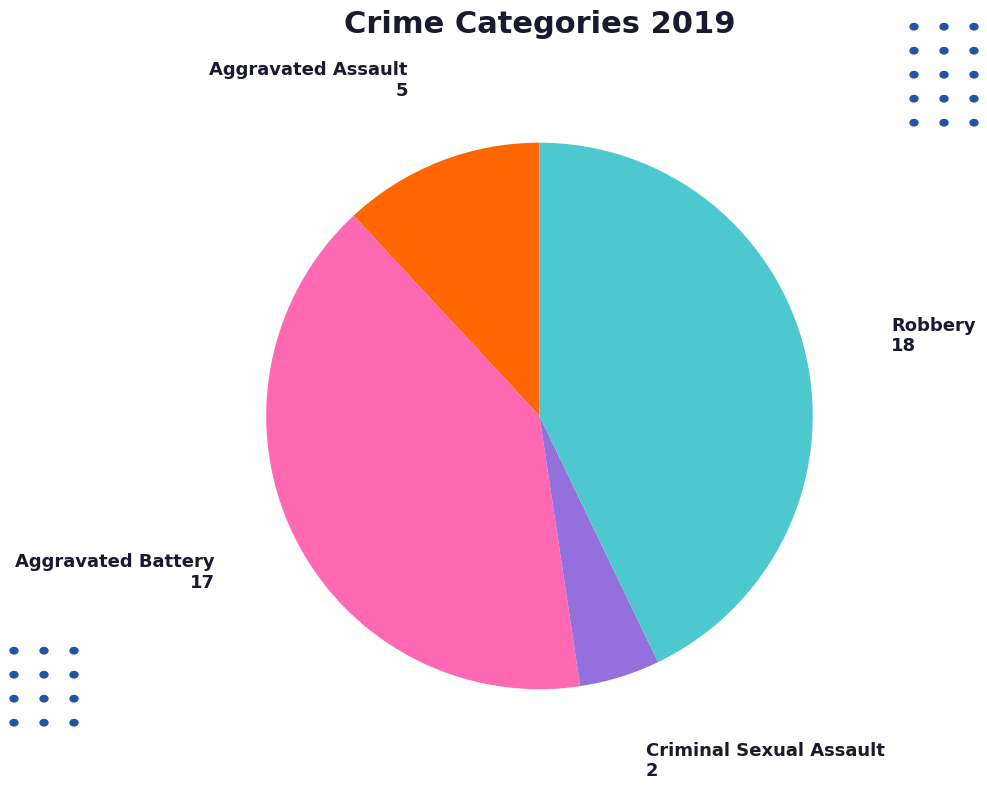

Is the sum of Robbery and Aggravated Assault greater than half?

Yes